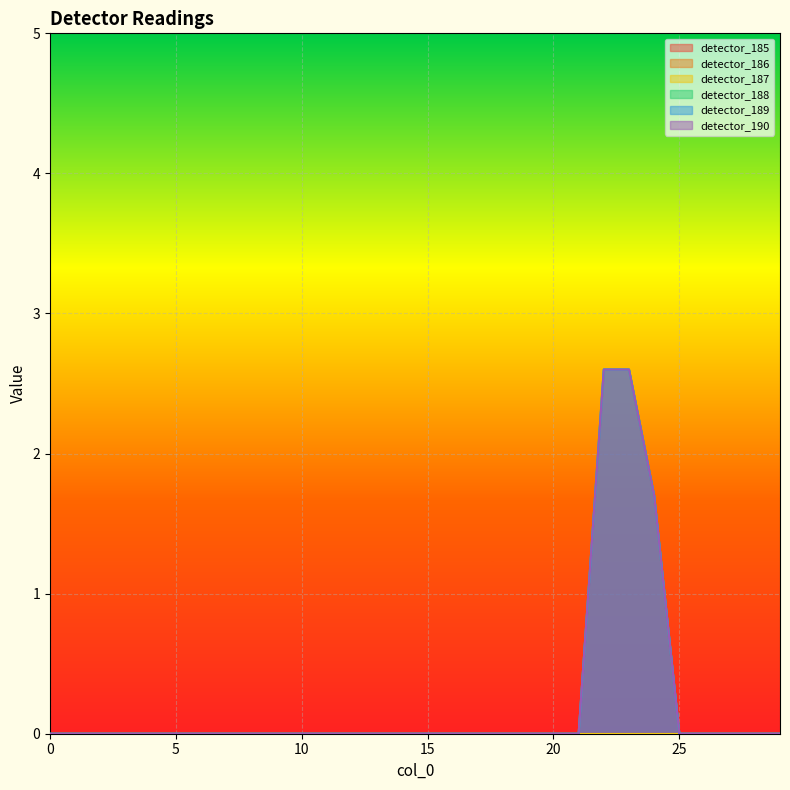

How many categories are shown in the chart?

30